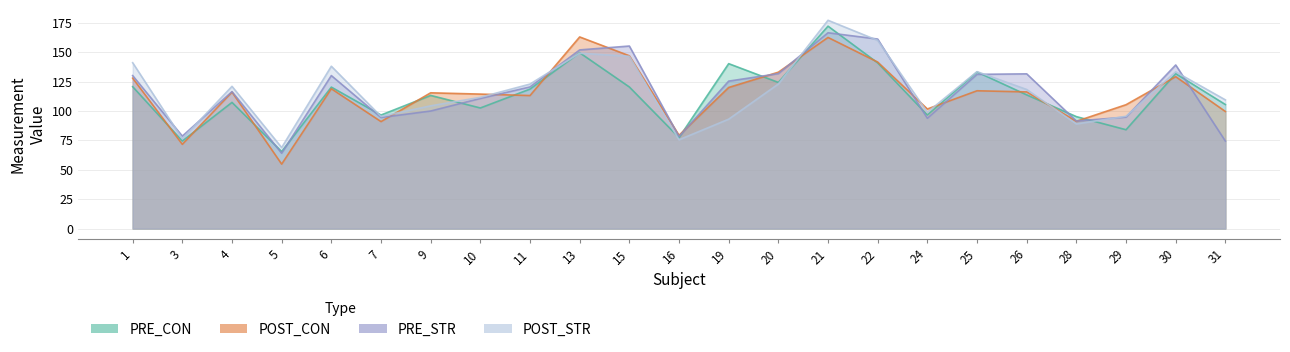

How many interior local valleys does the POST_STR series have?

6